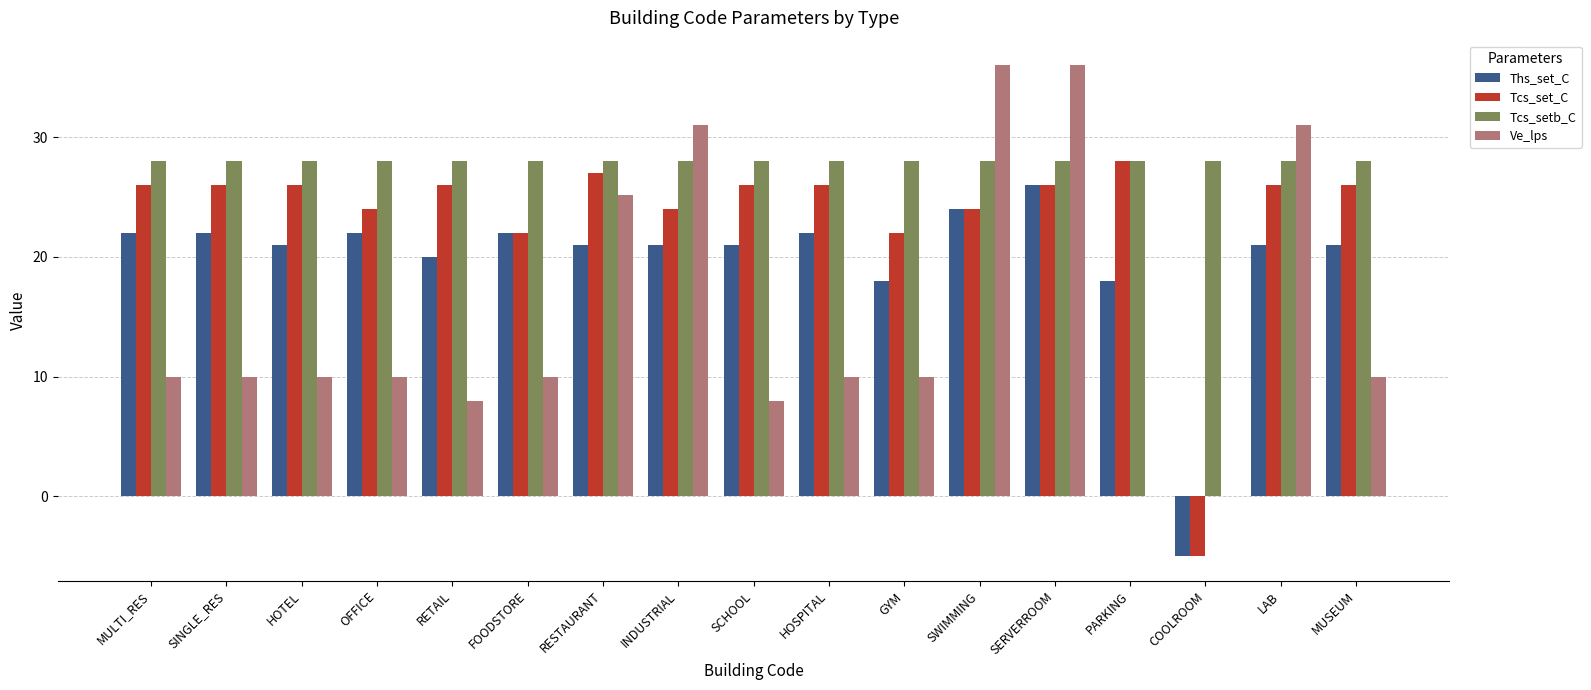

Which series has the largest range (max minus min)?

Ve_lps